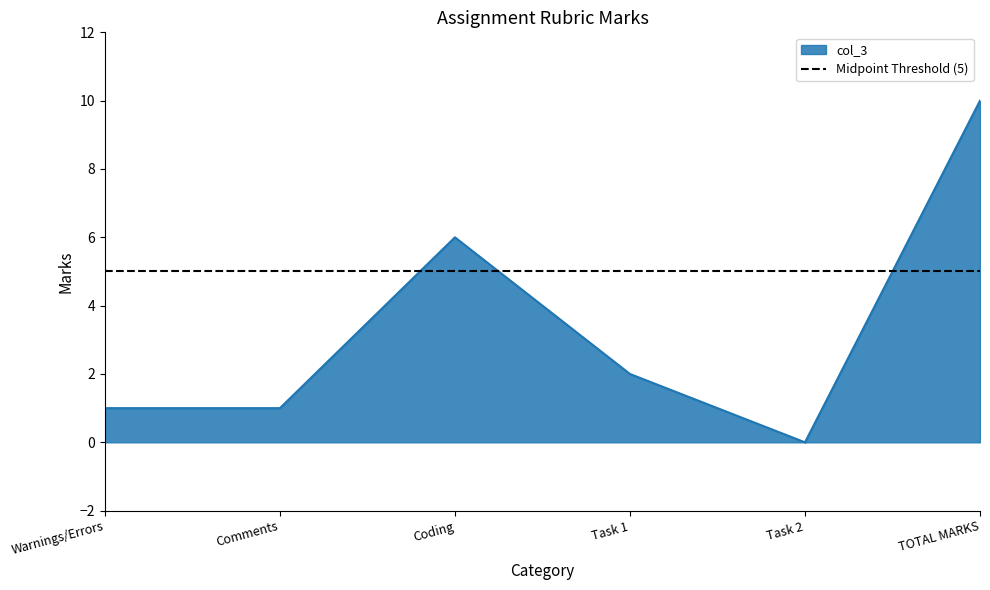

Reading left to right, extract all data points from this chart.

Warnings/Errors=1	Comments=1	Coding=6	Task 1=2	Task 2=0	TOTAL MARKS=10